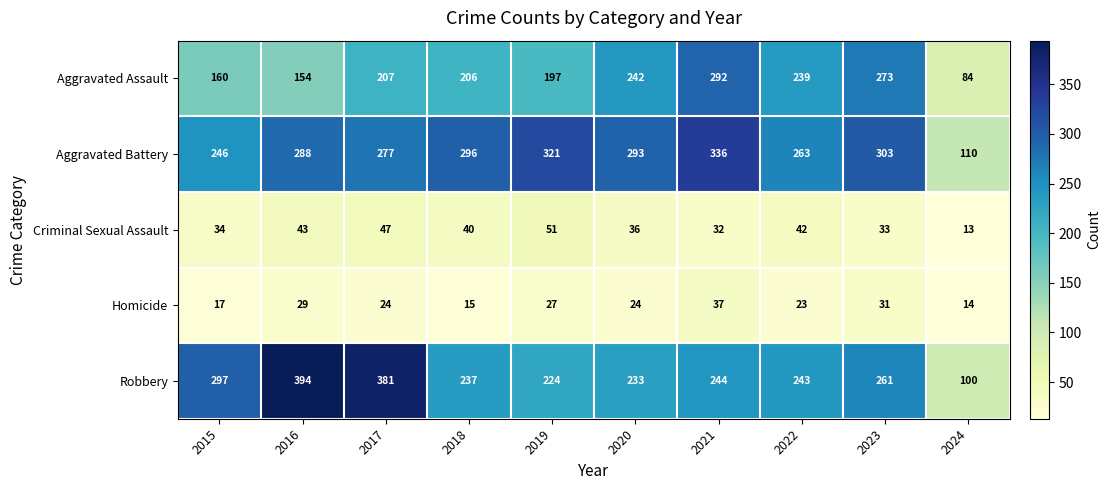

What is the sum of the Homicide values at 2019 and 2015?

44